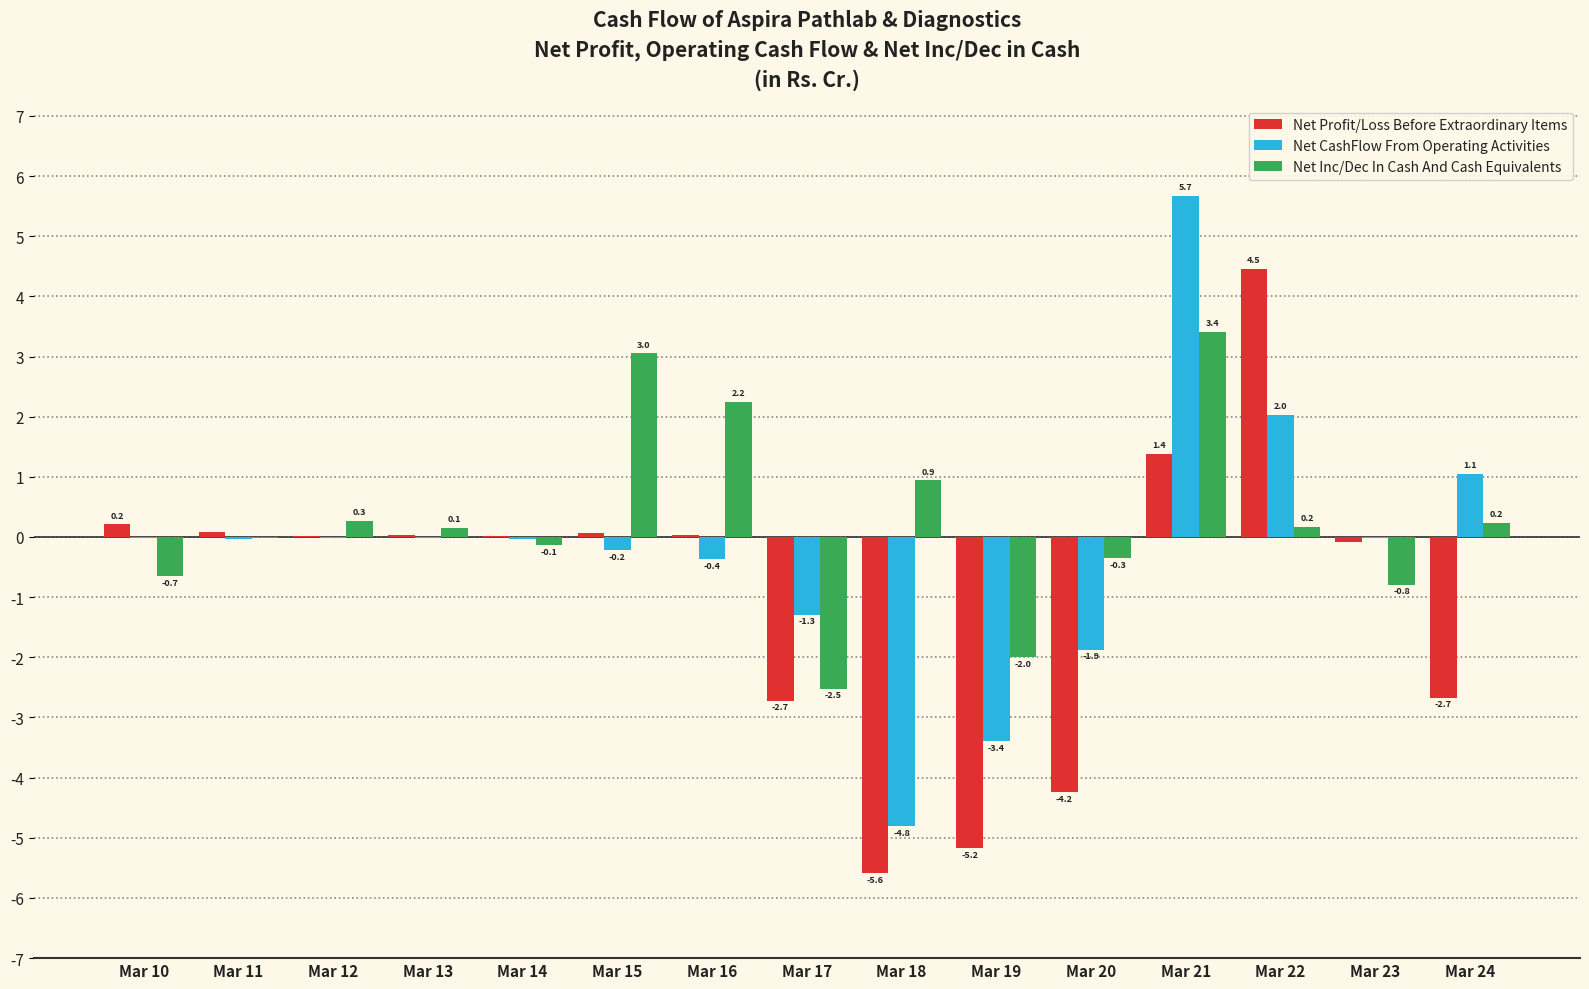

At which label does Net CashFlow From Operating Activities reach its peak?

Mar 21